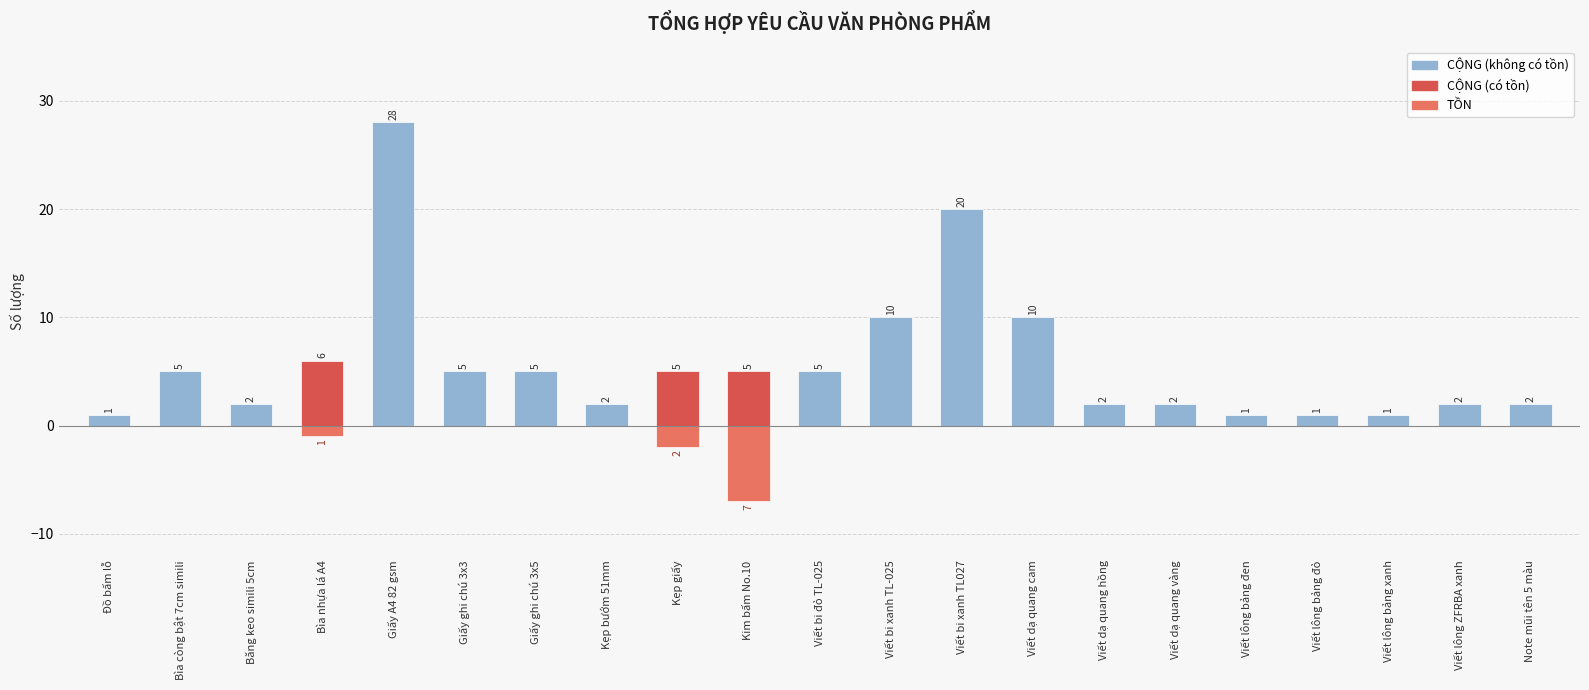

What is the label of the 16th bar from the right?

Giấy ghi chú 3x3